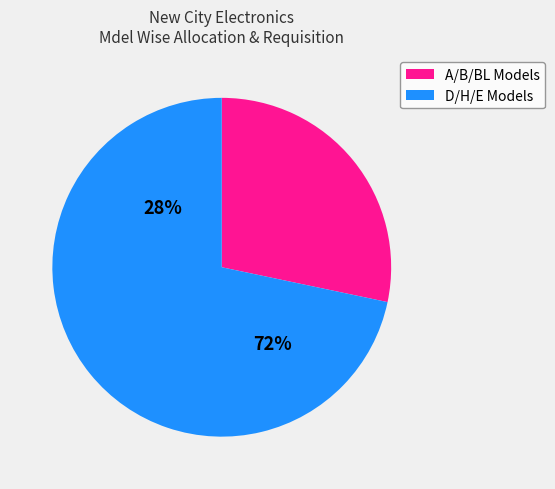

The B13 slice represents 16% of the pie. True or false?

False